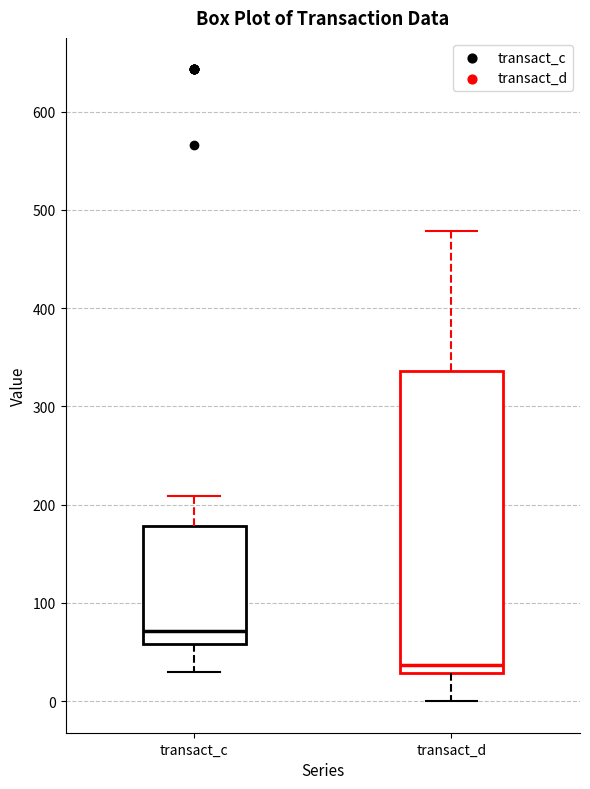

Reading left to right, read every box against the y-axis: the position of its median line, the range the box covers, and the ends of its whiskers. The values are not printed on the chart, so give them approximately, as read against the axis.

transact_c: median 70, box 60 to 180, whiskers 30 to 210
transact_d: median 40, box 30 to 340, whiskers 0 to 480